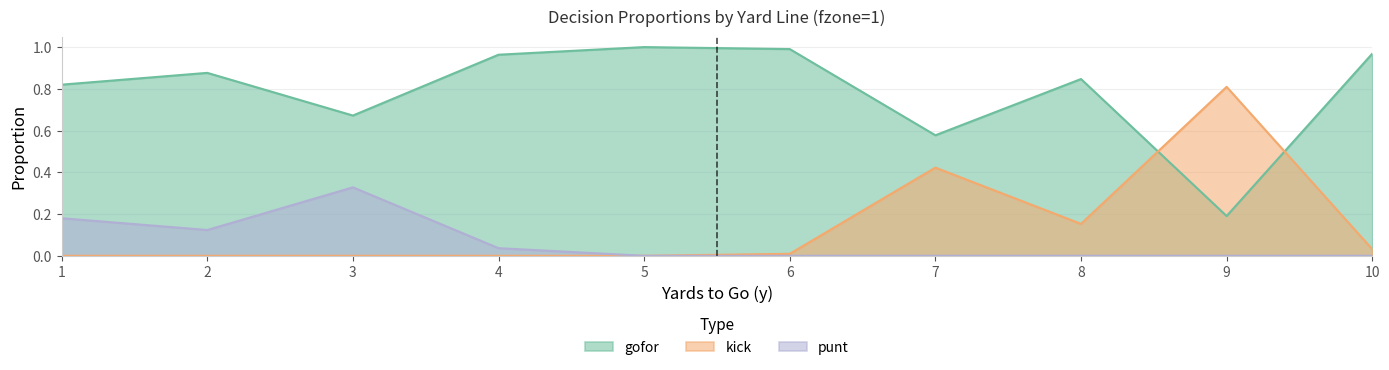

Reading right to left, list all the values displayed in this chart.

gofor: 10=1.0	9=0.2	8=0.8	7=0.6	6=1.0	5=1.0	4=1.0	3=0.7	2=0.9	1=0.8
kick: 10=0.0	9=0.8	8=0.2	7=0.4	6=0.0	5=0.0	4=0.0	3=0.0	2=0.0	1=0.0
punt: 10=0.0	9=0.0	8=0.0	7=0.0	6=0.0	5=0.0	4=0.0	3=0.3	2=0.1	1=0.2